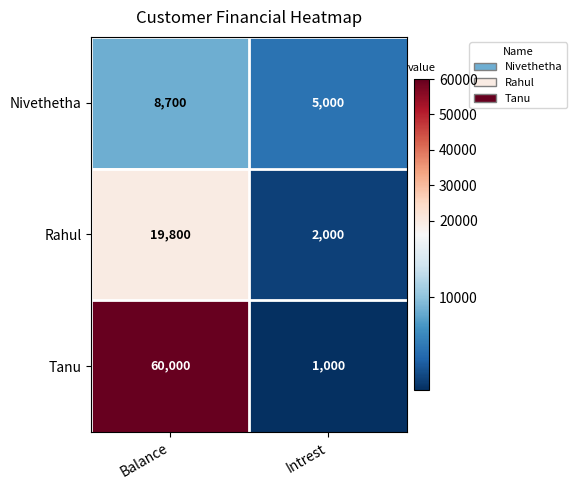

What value does the Nivethetha series have at Balance, to the nearest 10?

8700